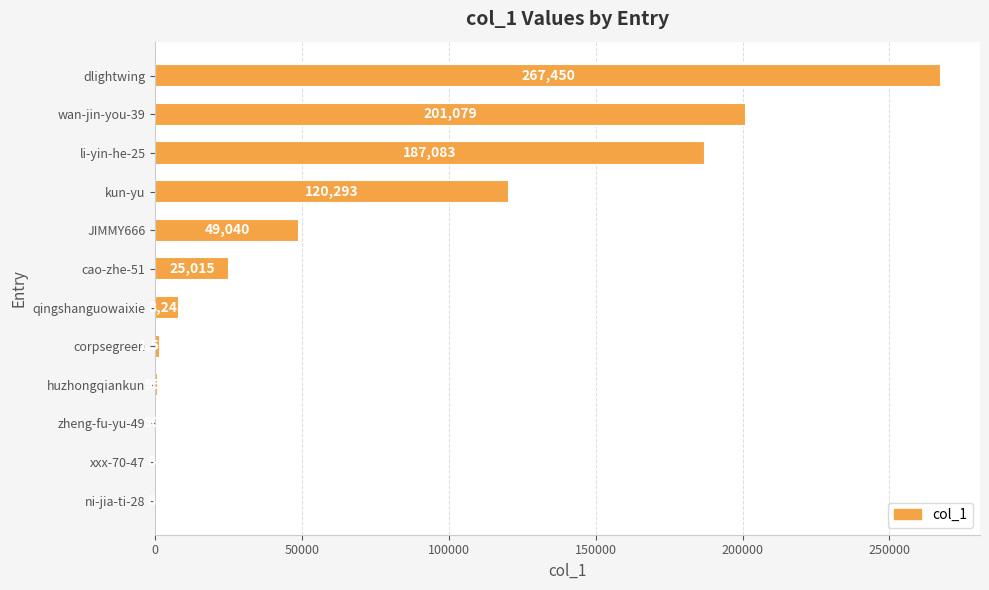

What is the maximum value shown in the chart?

267450